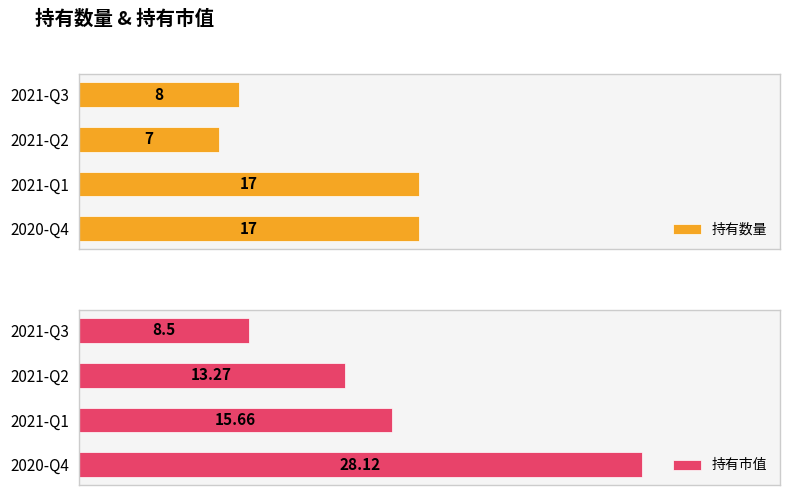

Reading left to right, list all the values displayed in this chart.

持有数量: 8.0	7.0	17.0	17.0
持有市值: 8.5	13.3	15.7	28.1